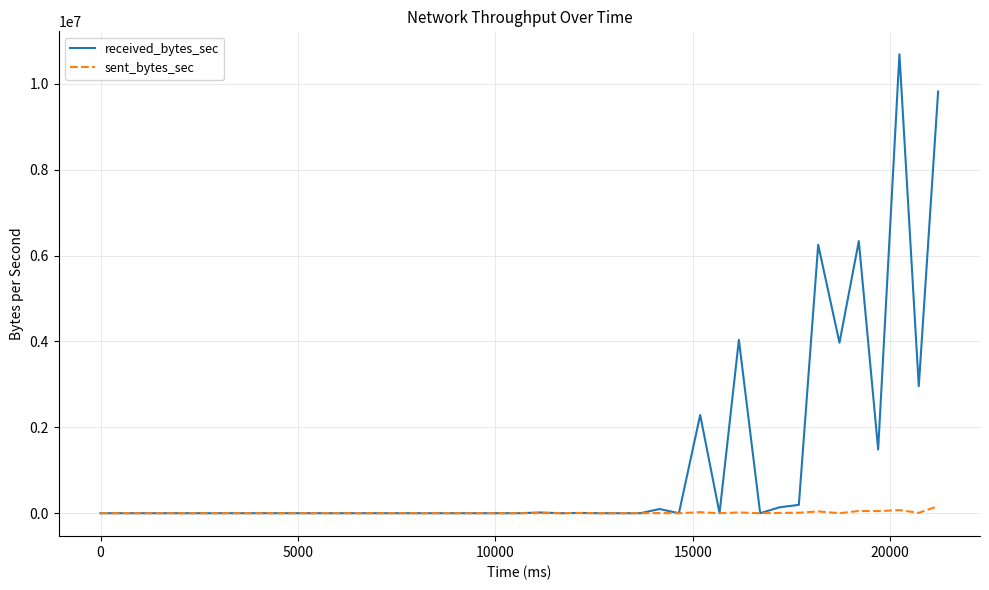

Which series has the largest range (max minus min)?

received_bytes_sec